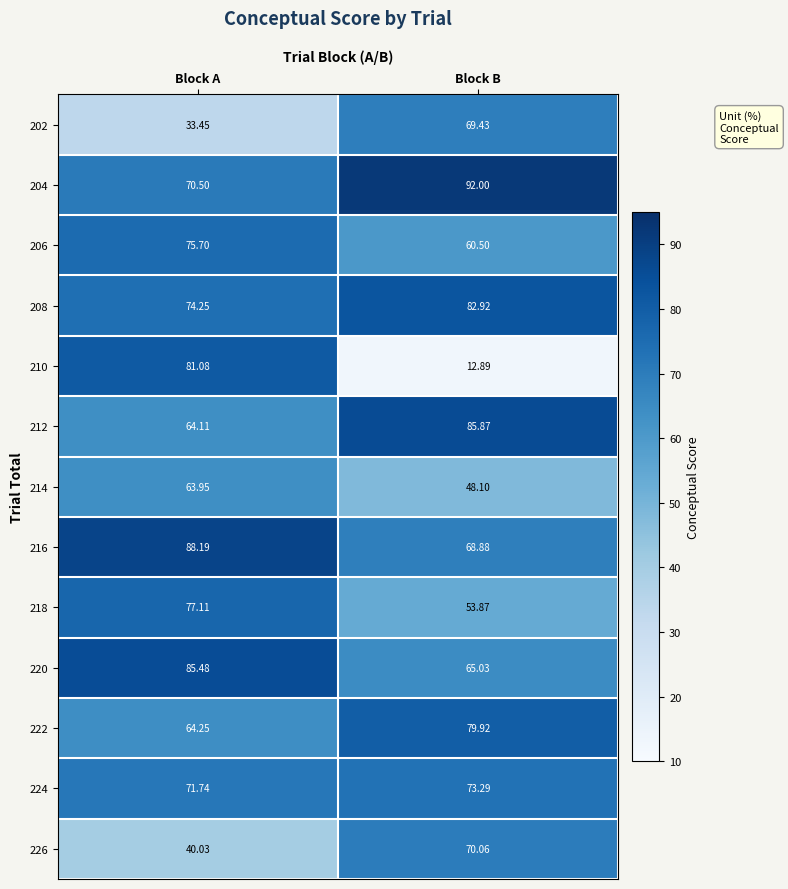

How many data points in 202 are less than 69?

1